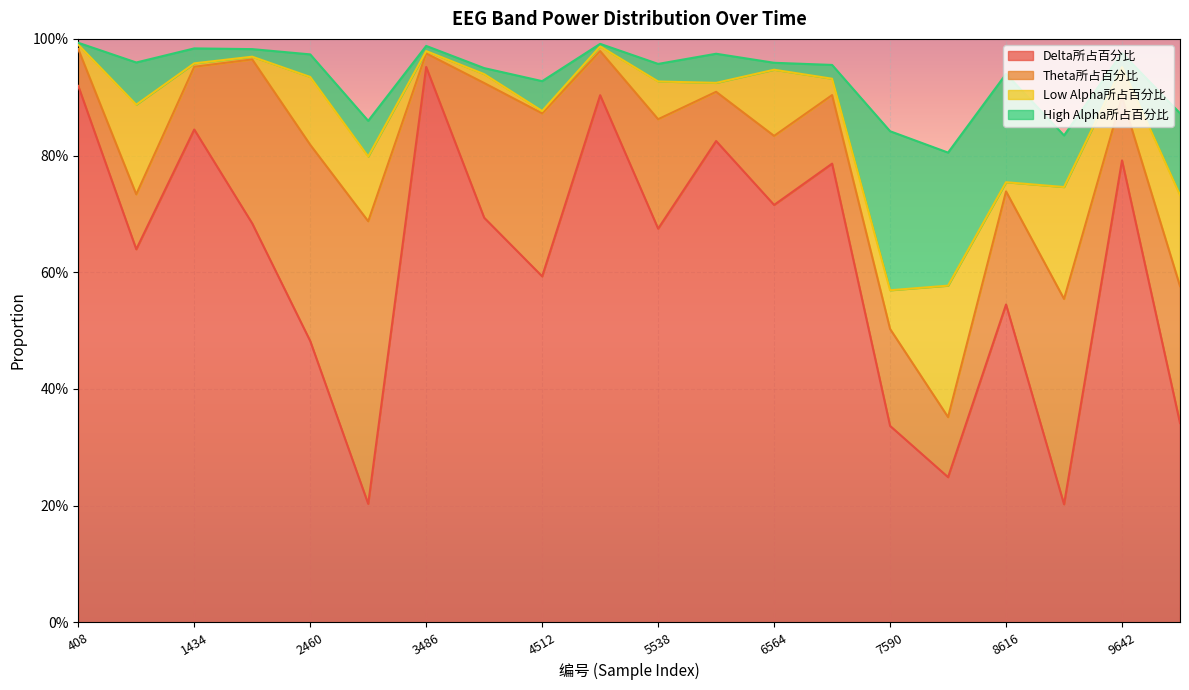

What is the value of the Theta所占百分比 point at the 6th from the left?

0.5